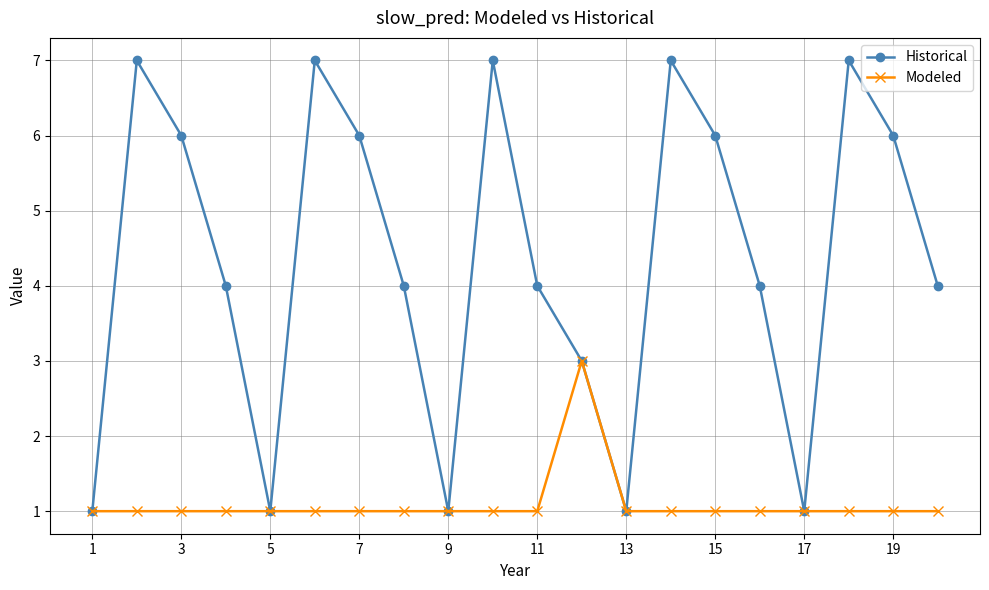

List the series in order of their peak value, lowest first.

Modeled, Historical